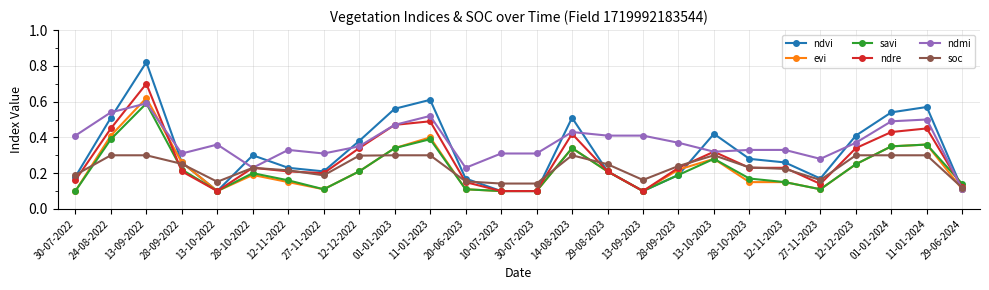

What are all the series names shown in the legend?

ndvi, evi, savi, ndre, ndmi, soc